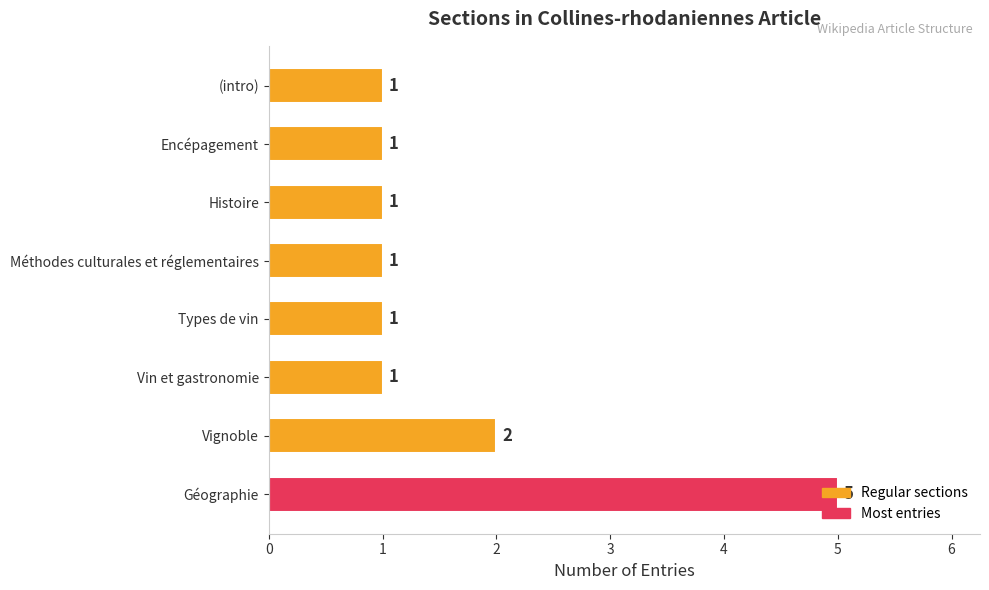

The value at Types de vin is 1. True or false?

True